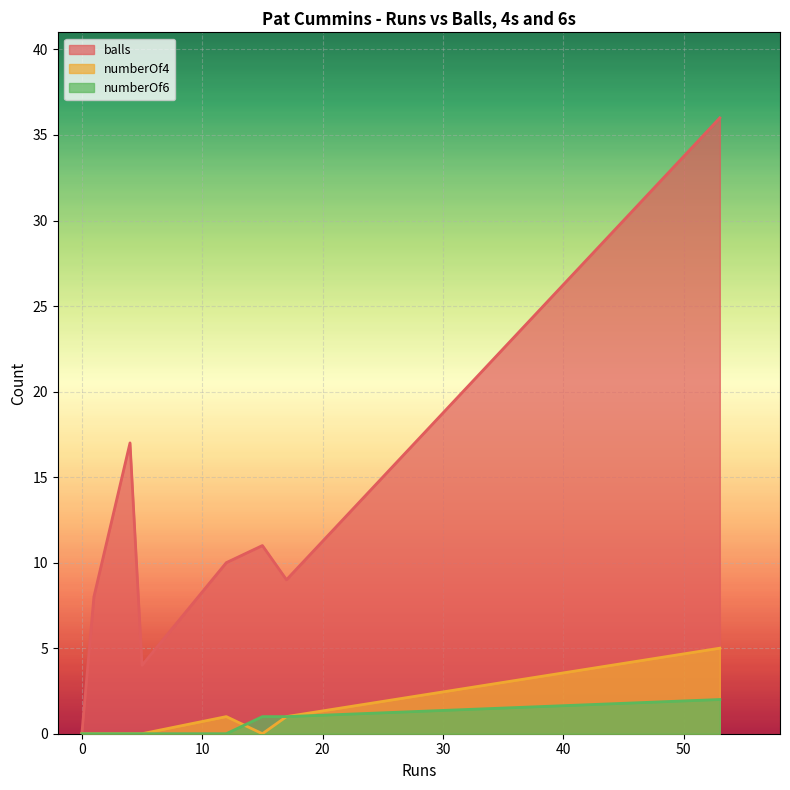

Which series has the largest range (max minus min)?

balls